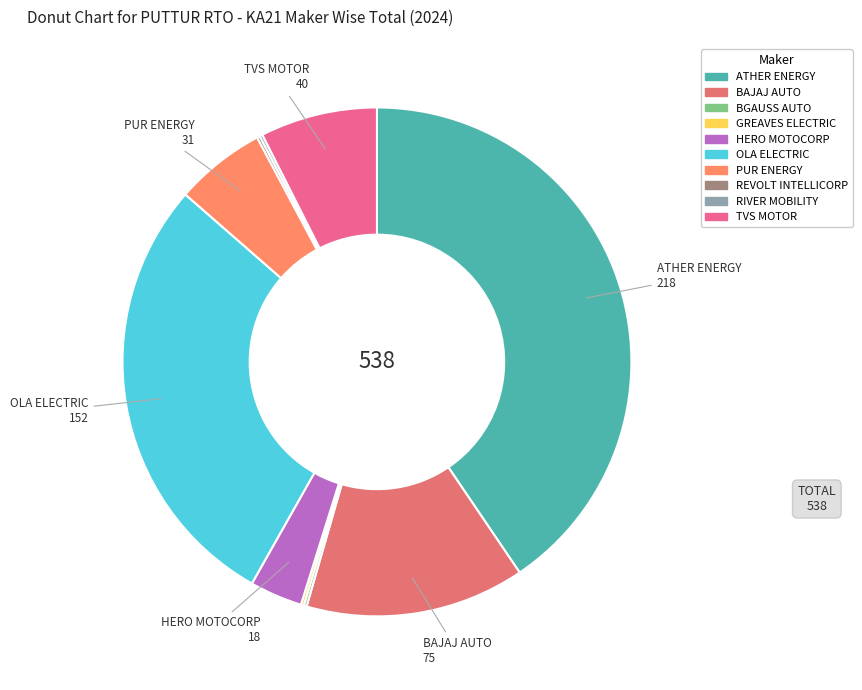

To the nearest percent, what is the average slice percentage?

10%